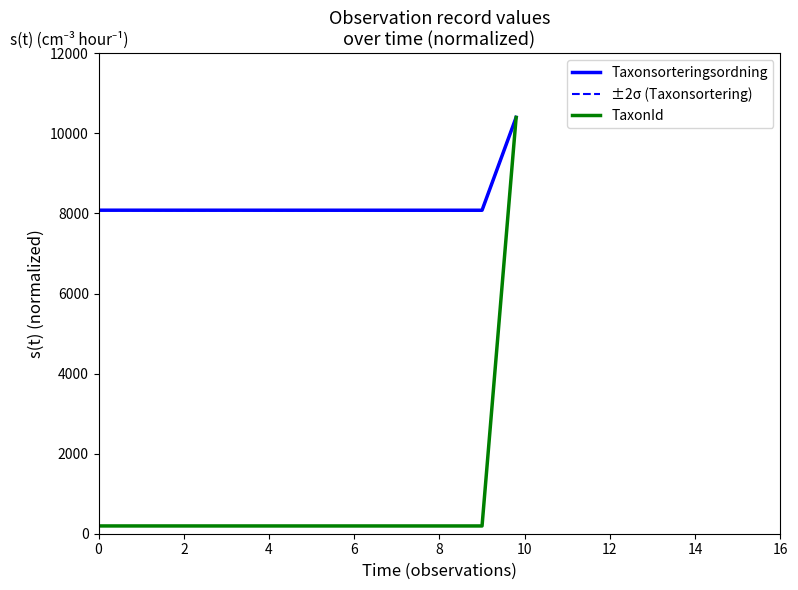

What is the sum of all Taxonsorteringsordning values?

26563.3